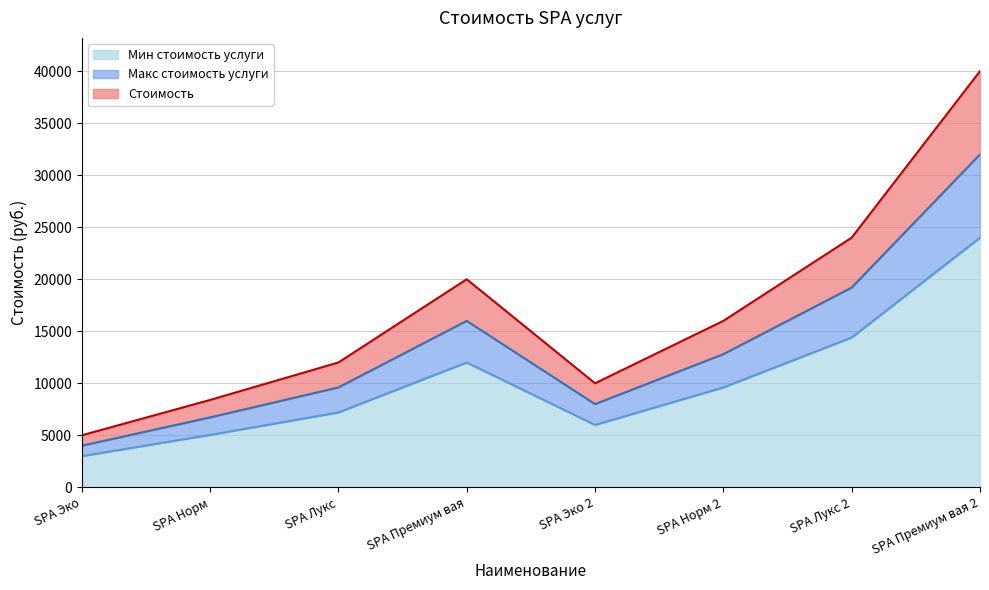

At how many categories does at least one series exceed 30929?

1